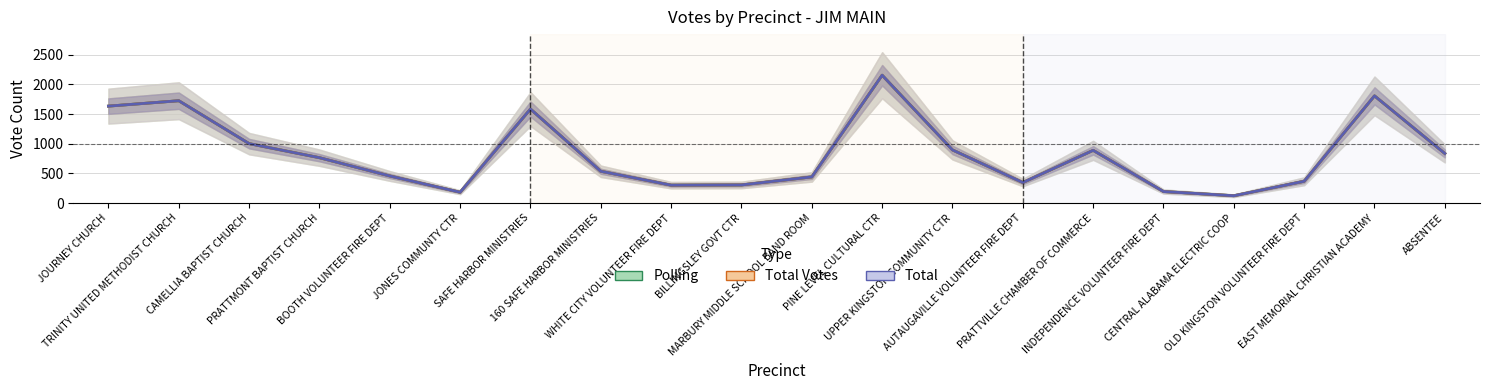

At which label is Total Votes closest to 1138?

CAMELLIA BAPTIST CHURCH